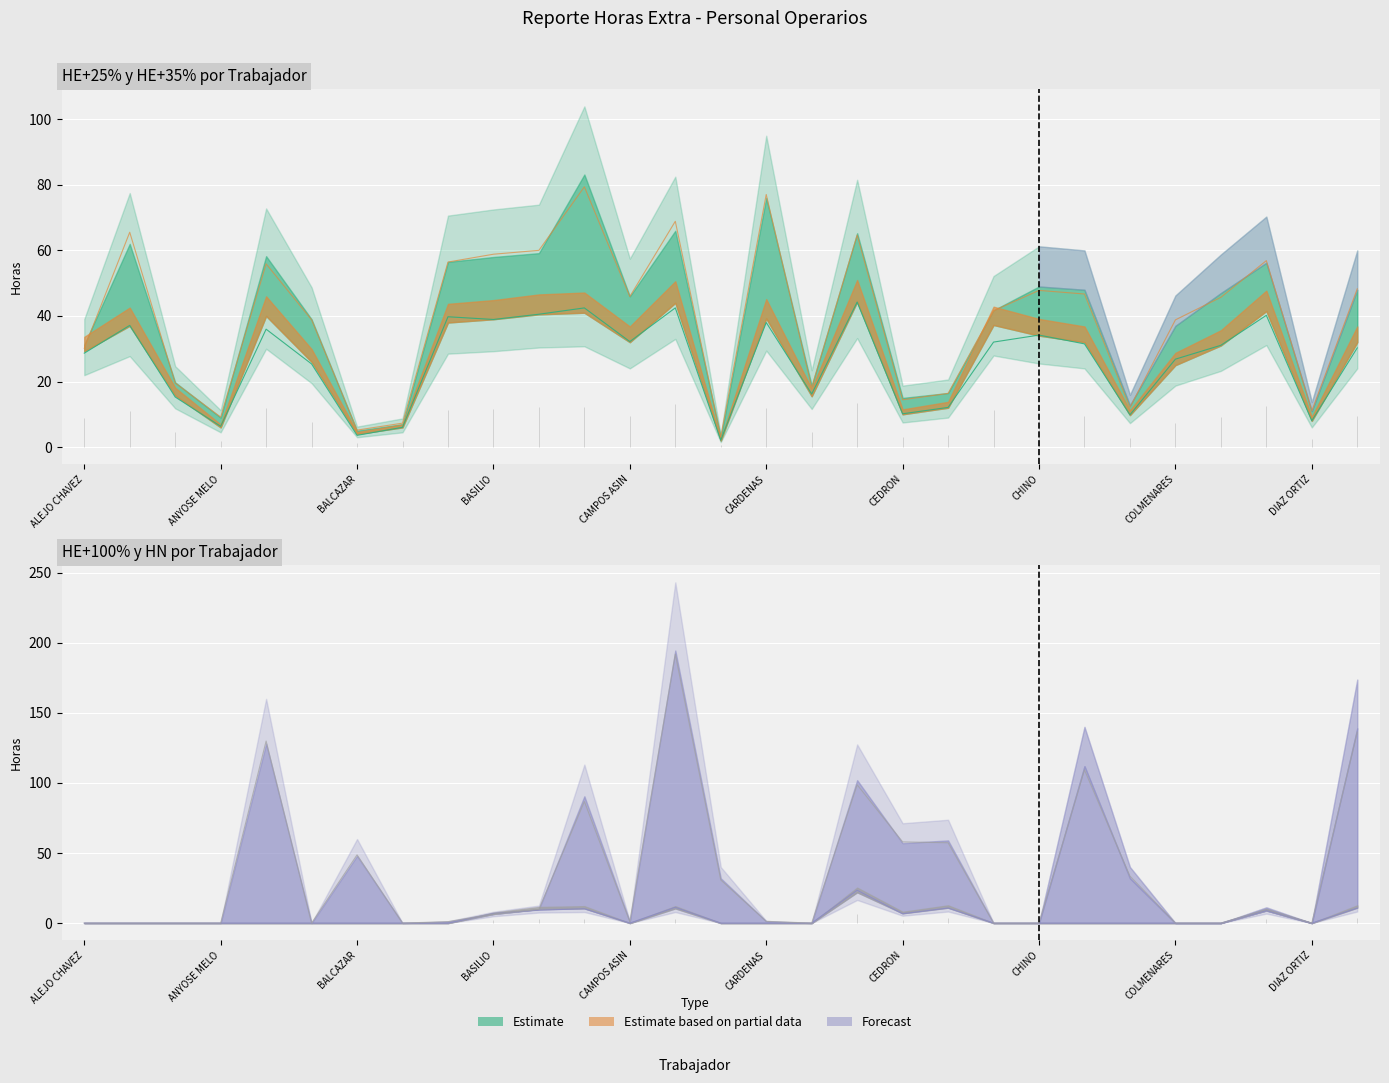

In HN, how many points are higher than both neighbors (excluding endpoints)?

7